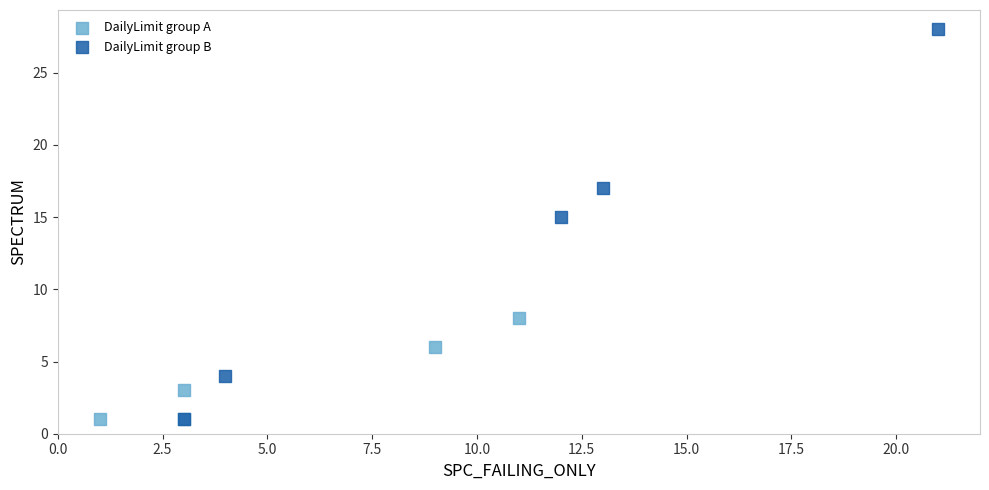

Which series has the largest Y range (max minus min)?

DailyLimit group B